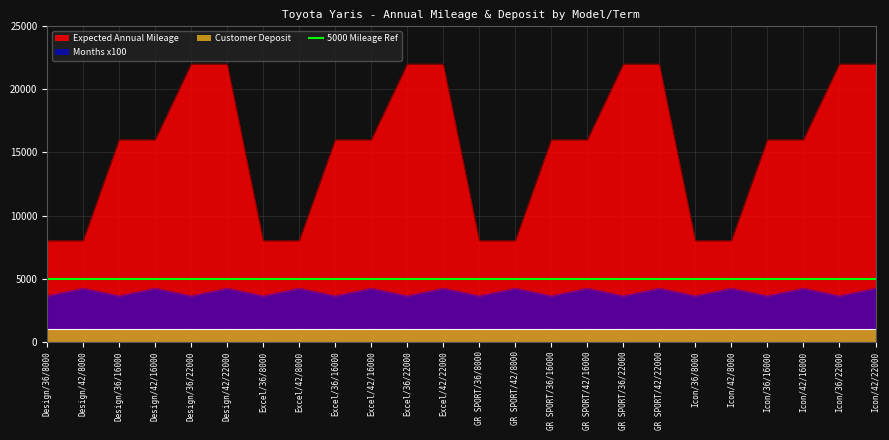

At which category does the chart reach its peak across all series?

Design/36/22000